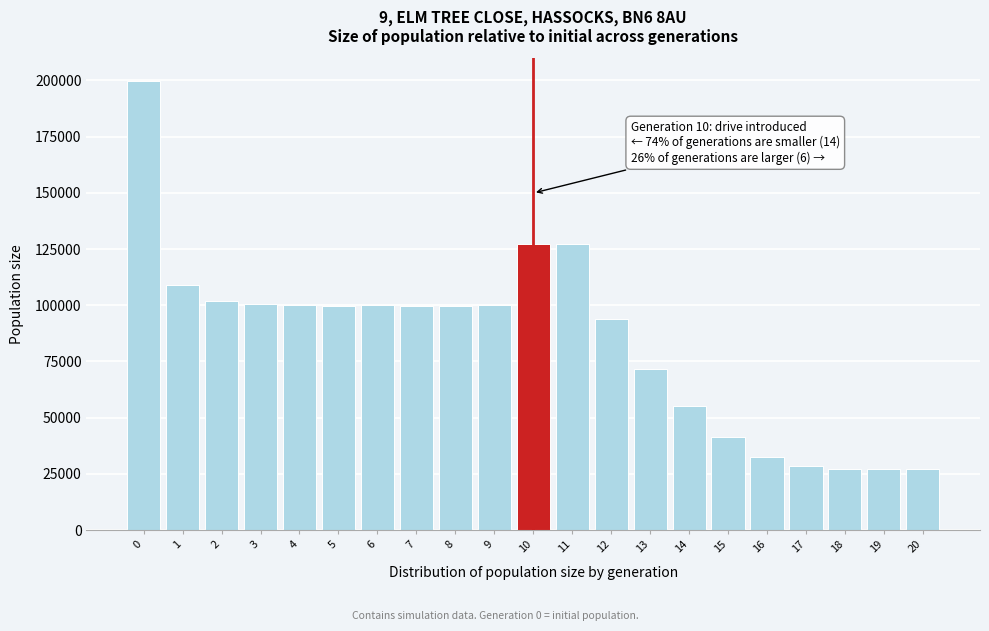

What is the change in value from 8 to 16?

-67253